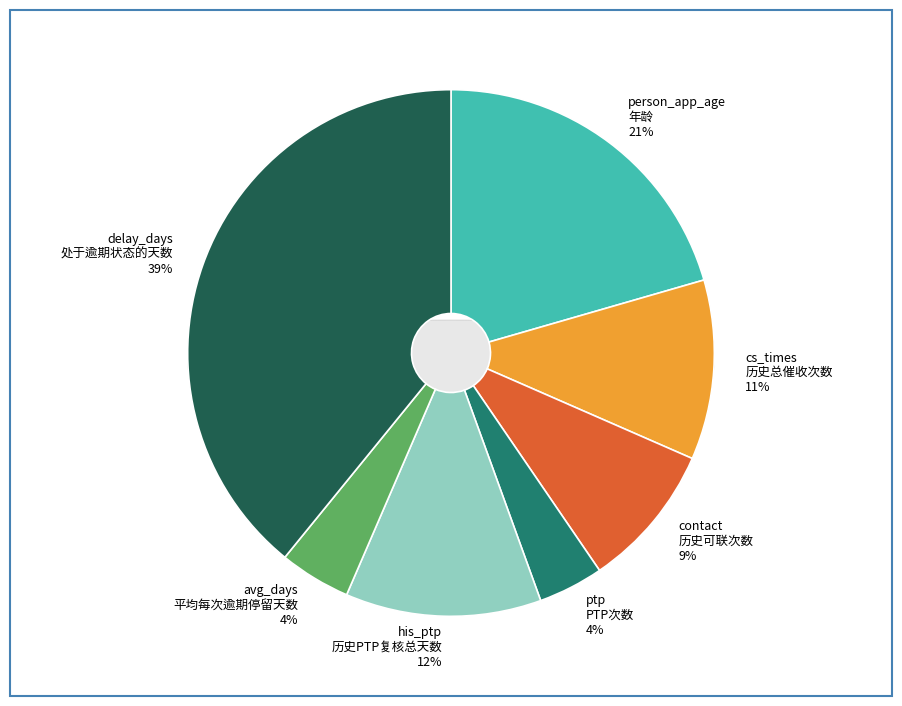

To the nearest percent, what percentage of the pie is contact
历史可联次数?

9%